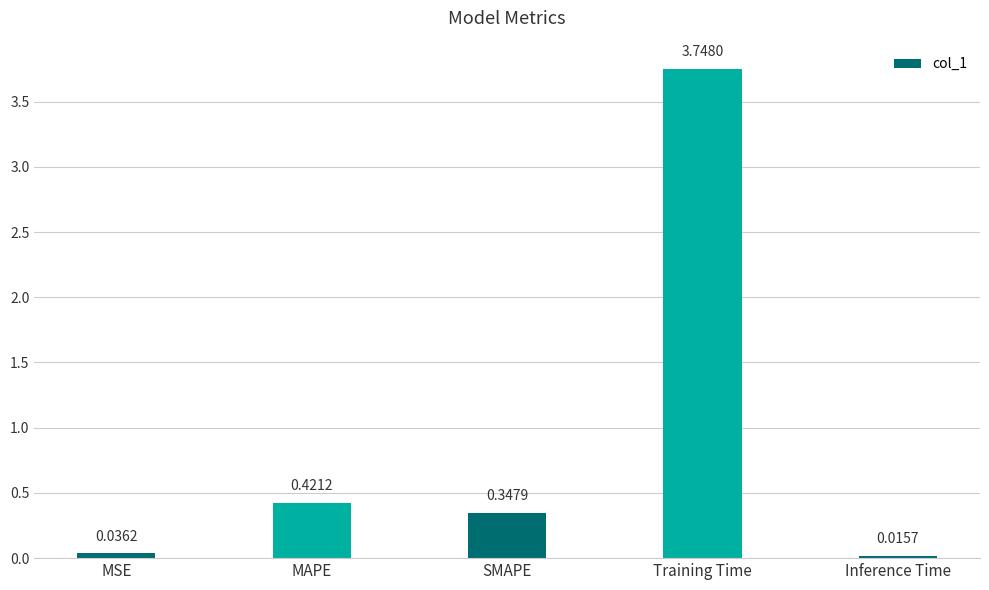

What is the average value?

0.9